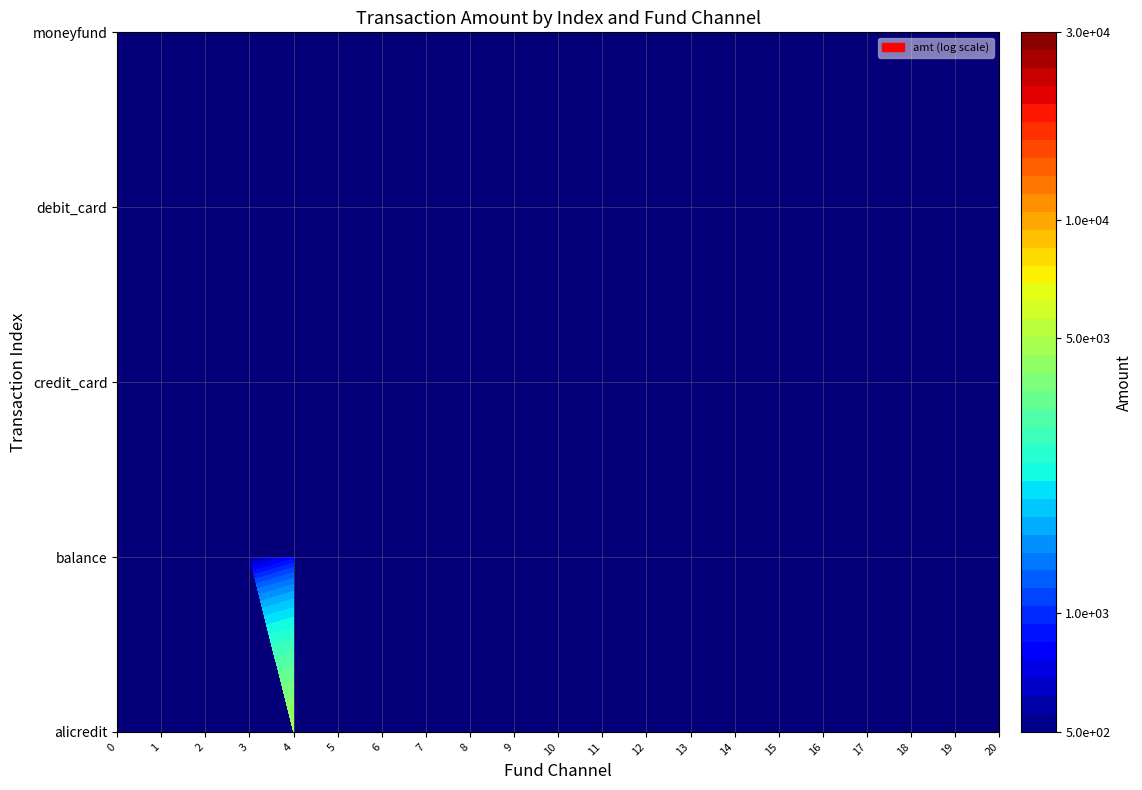

What is the approximate value of alicredit at 4?

4800.0